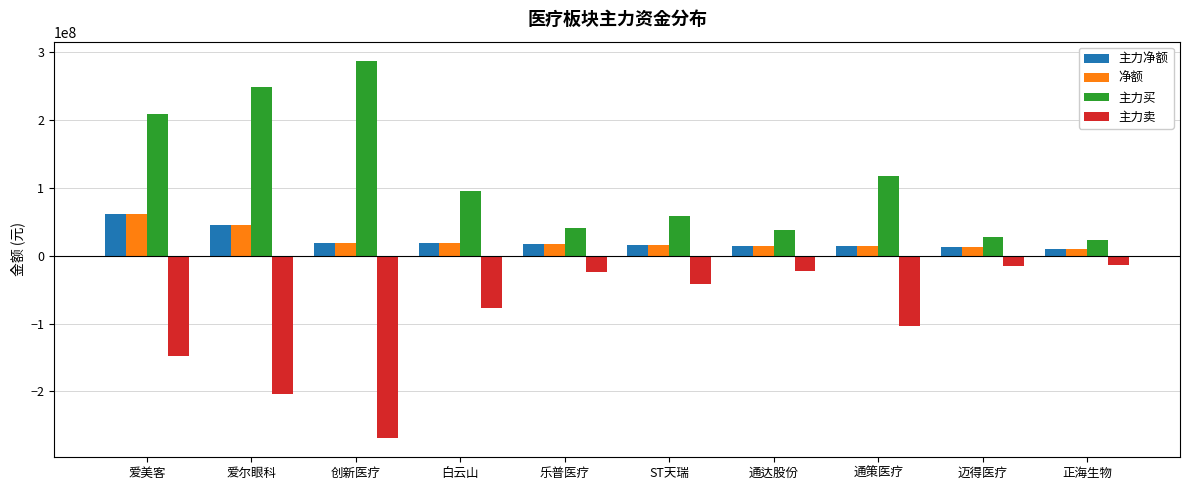

Which series has the largest total across all categories?

主力买